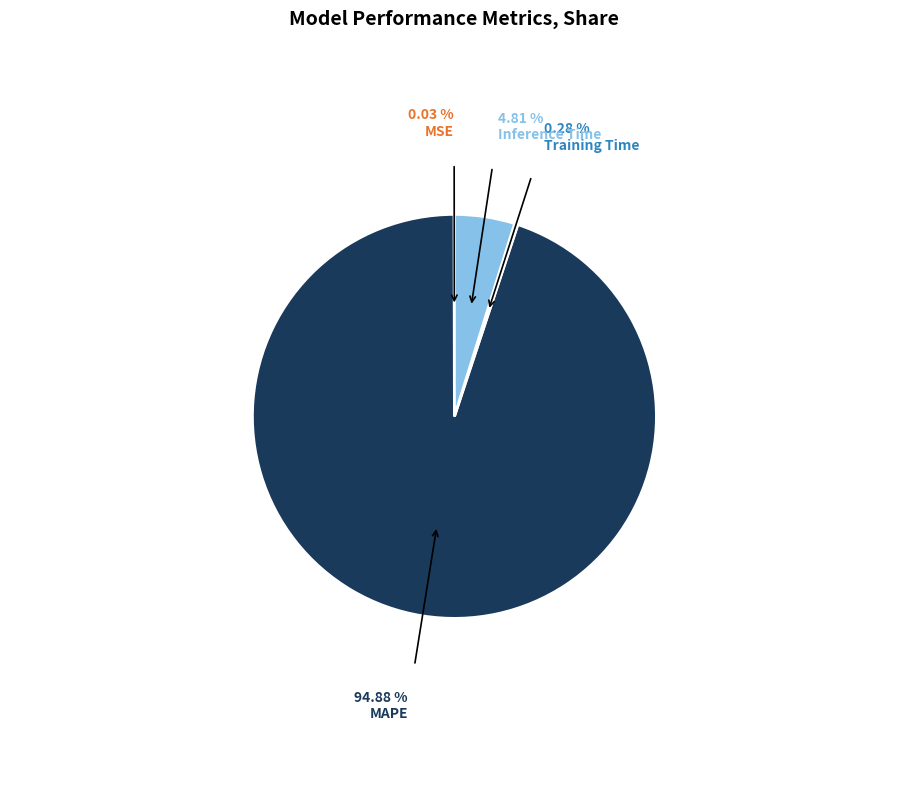

What is the largest slice in the pie chart?

MAPE